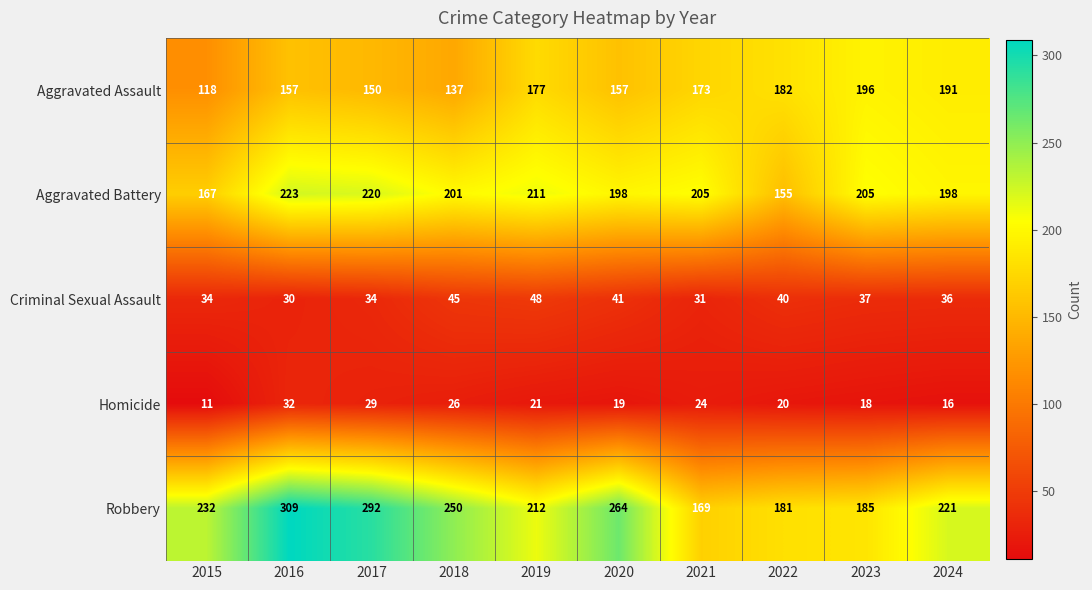

What is the difference between the maximum and minimum values in the Robbery series?

140